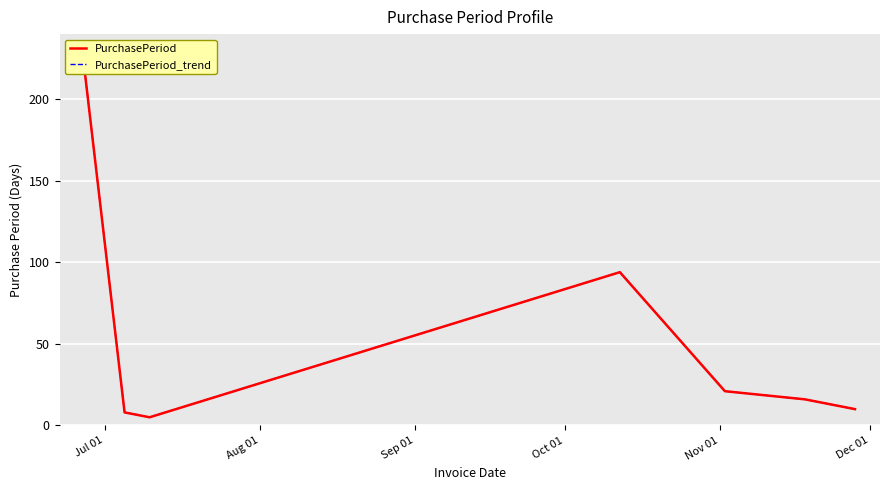

What is the value of the PurchasePeriod point at the 2nd from the left?

8